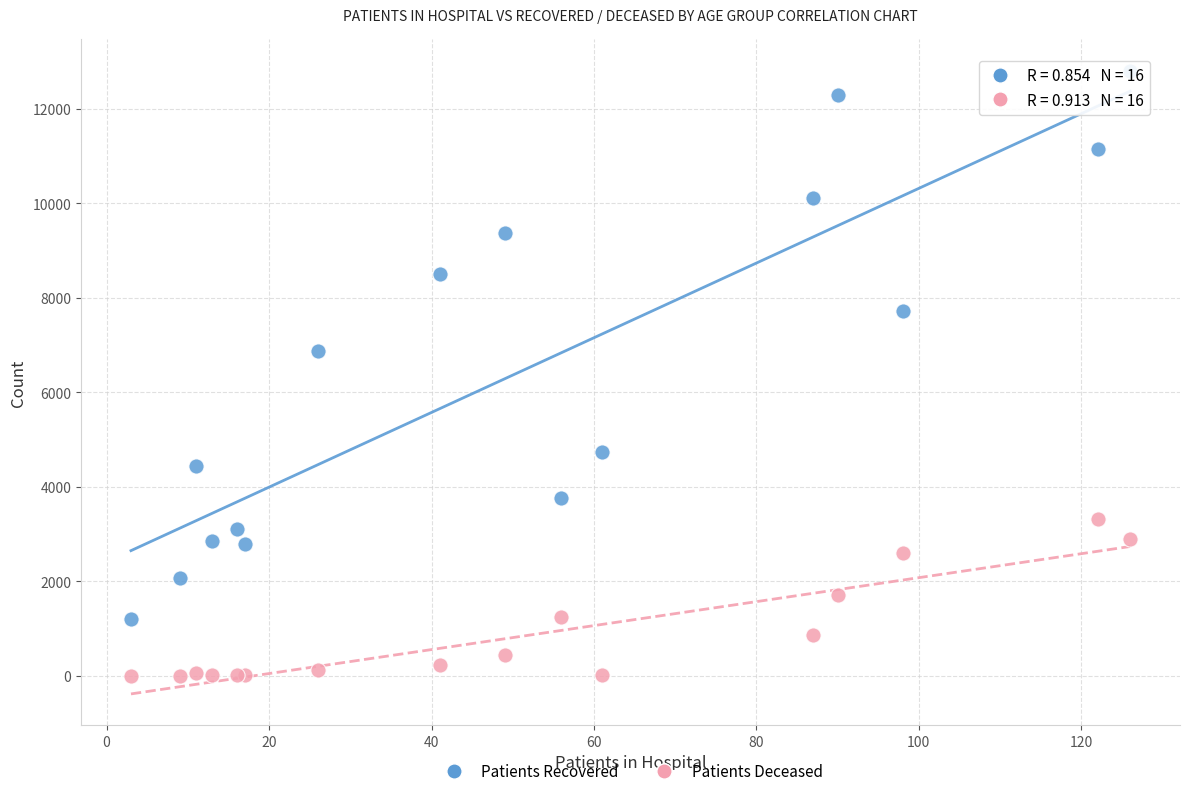

Across all series, what Y value is closest to 6402?

6861